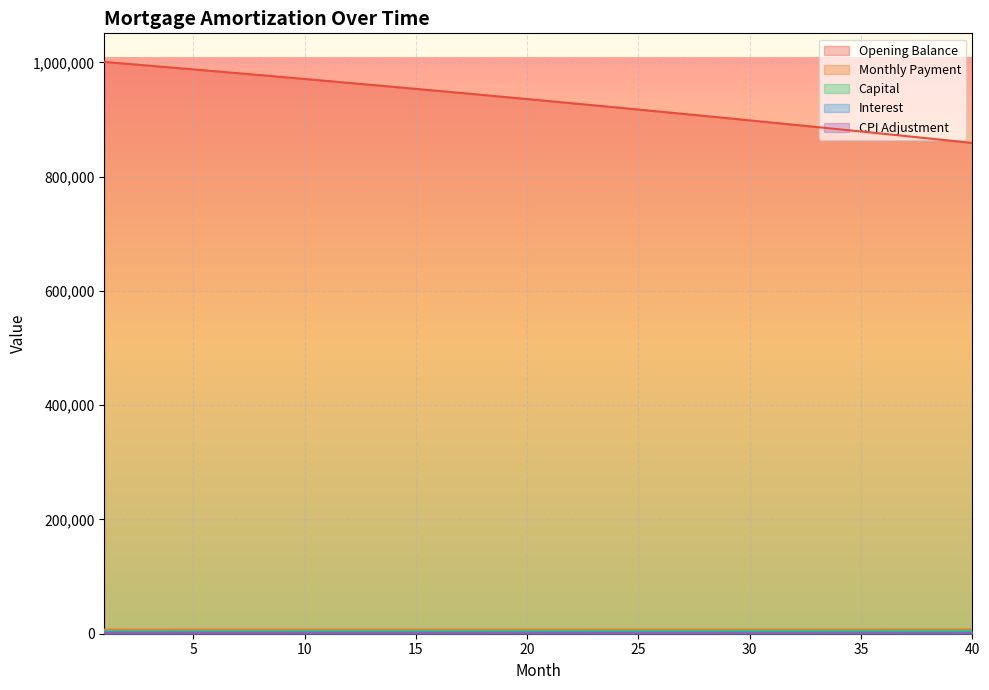

True or false: interest has a value of 2575.8 at 34.

True